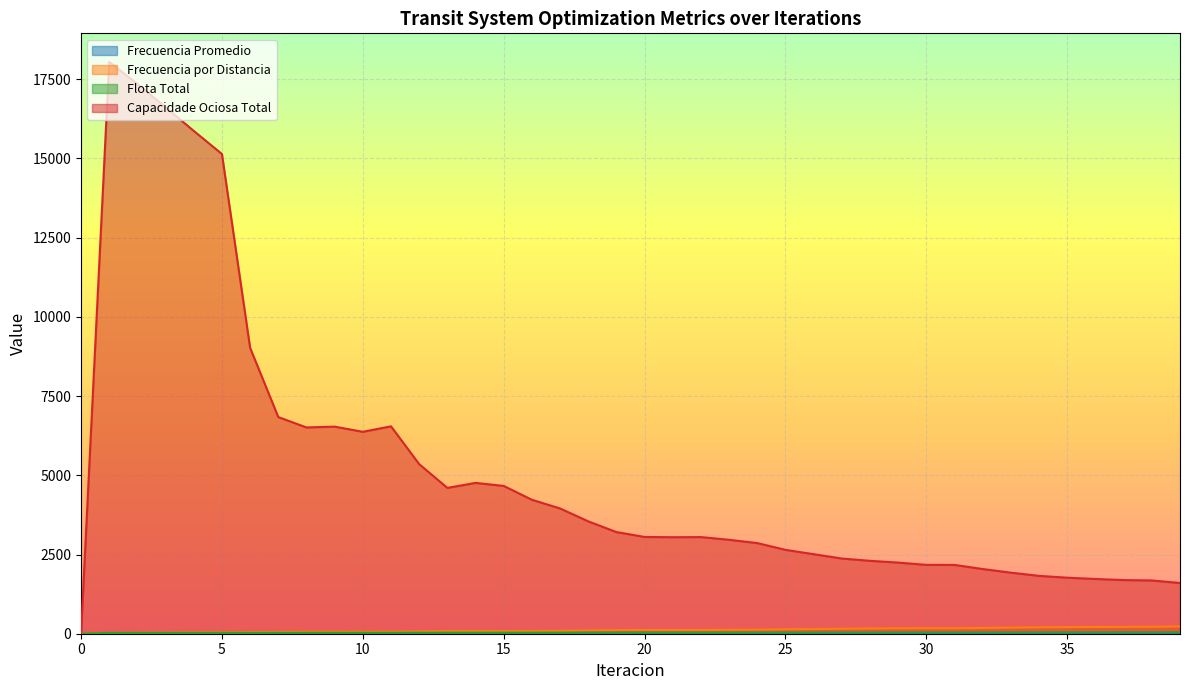

Rank the series at 5 from highest to lowest value.

Capacidade Ociosa Total, Frecuencia por Distancia, Flota Total, Frecuencia Promedio